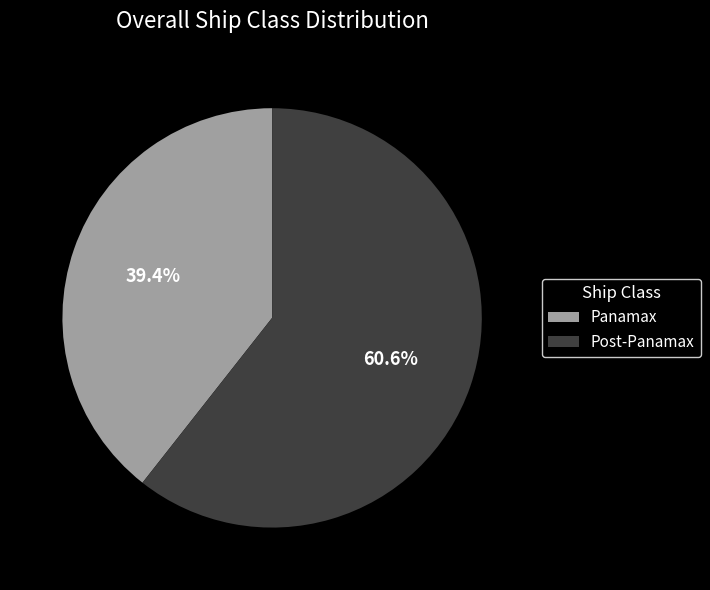

Rank the categories by value from highest to lowest.

Post-Panamax, Panamax